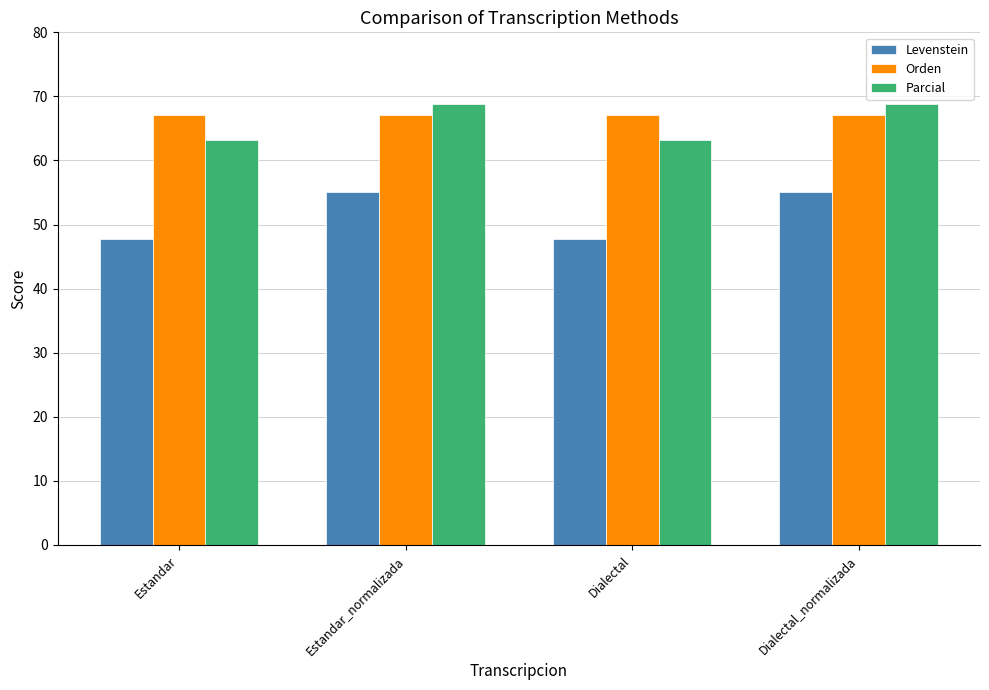

Reading left to right, what are all the values shown in this chart?

Levenstein: Estandar=47.7	Estandar_normalizada=55.1	Dialectal=47.7	Dialectal_normalizada=55.1
Orden: Estandar=67.0	Estandar_normalizada=67.0	Dialectal=67.0	Dialectal_normalizada=67.0
Parcial: Estandar=63.2	Estandar_normalizada=68.8	Dialectal=63.2	Dialectal_normalizada=68.8